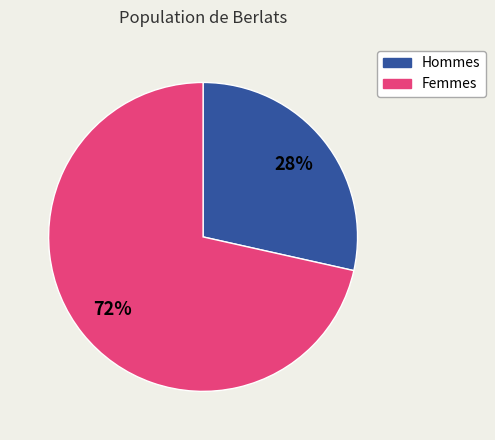

How many slices are in this pie chart?

2